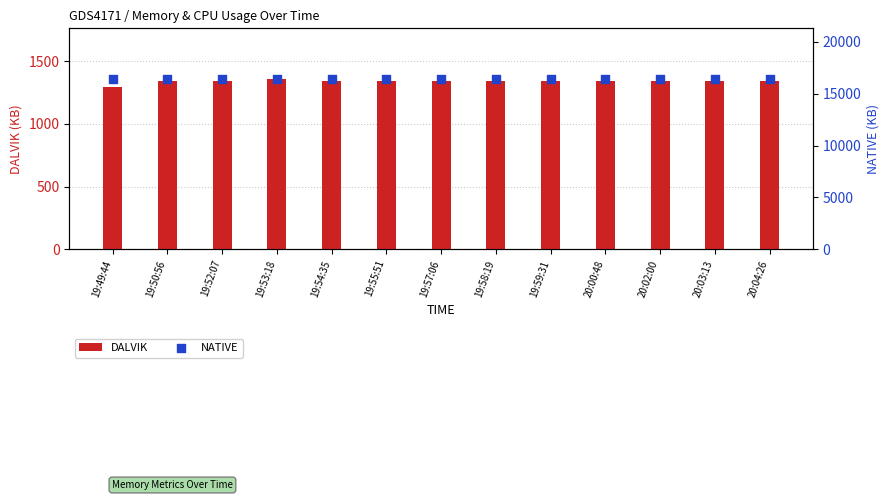

Which series contains the highest Y value?

NATIVE